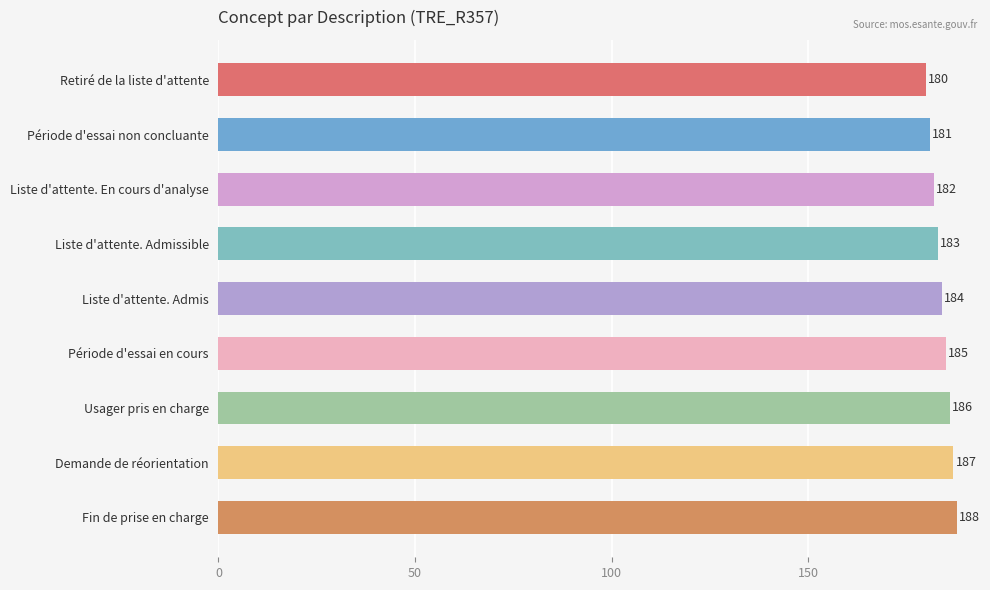

What is the average value?

184